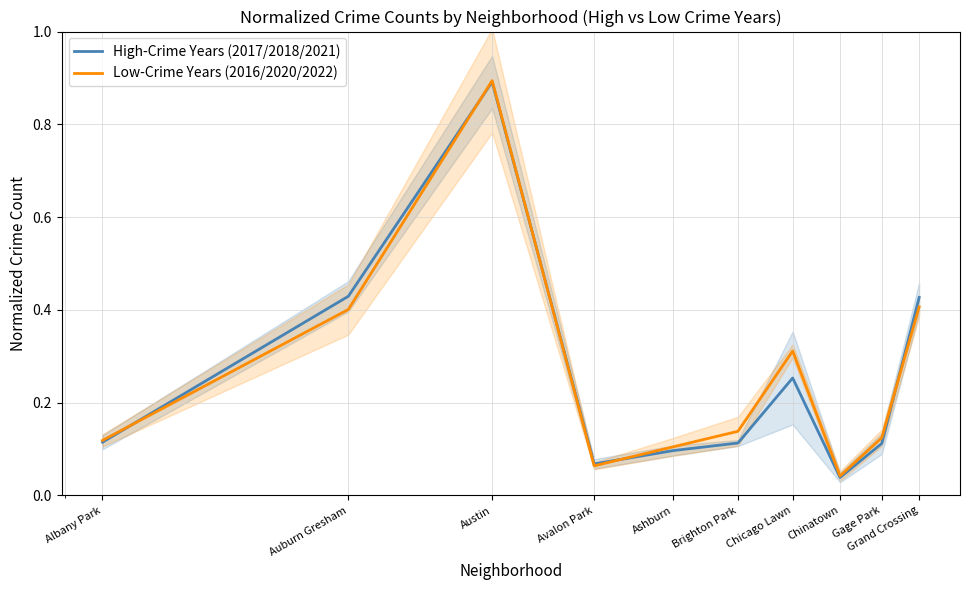

Which has a higher value, Brighton Park or Grand Crossing?

Grand Crossing